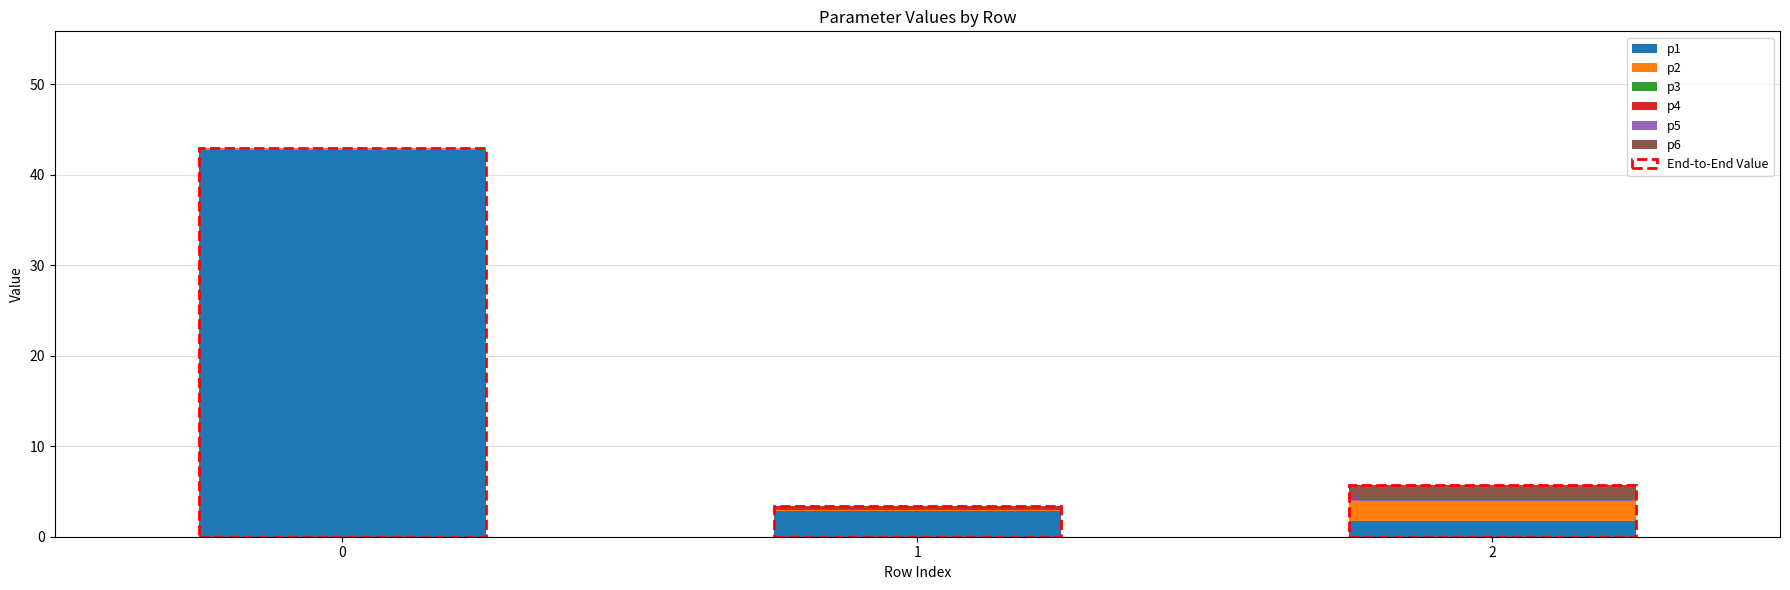

What is the total value across all series at 2?

5.7